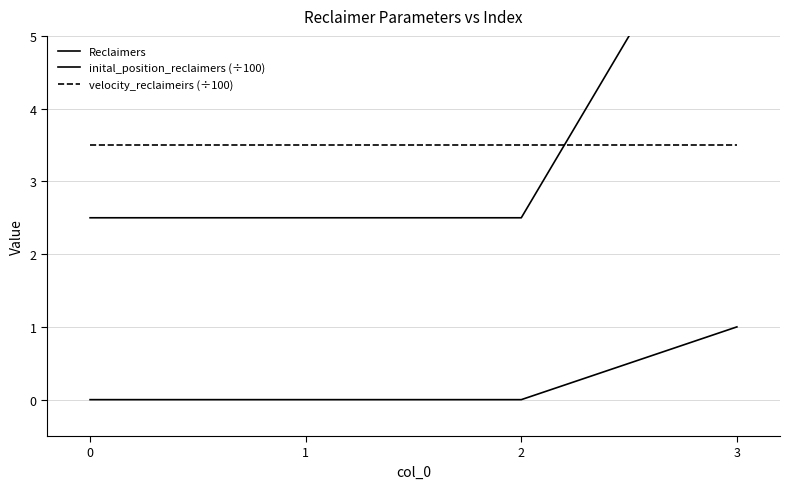

What is the sum of all inital_position_reclaimers (÷100) values?

15.0